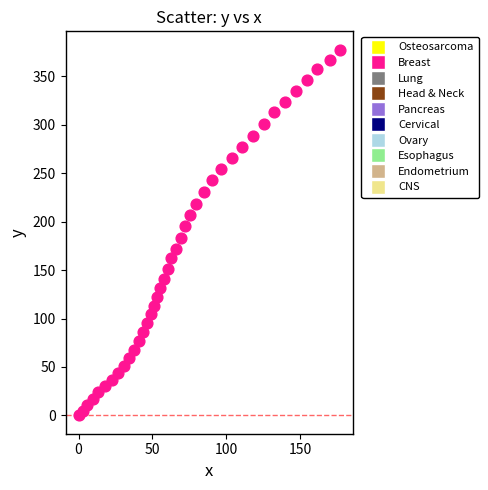

What is the range of Y values (max minus min)?

377.5